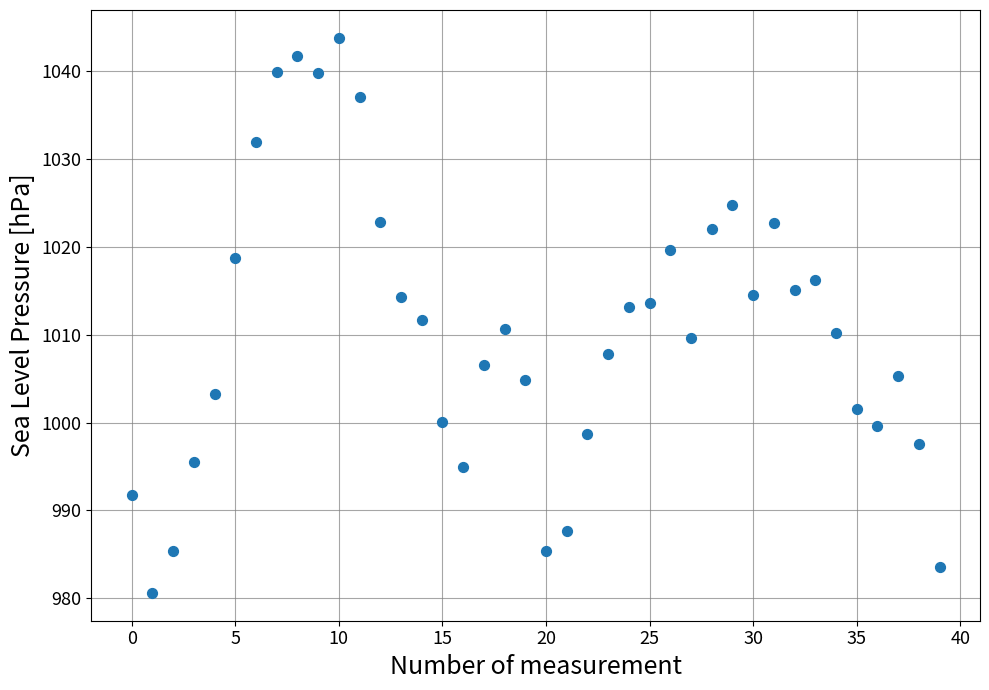

What is the range of Y values (max minus min)?

63.2